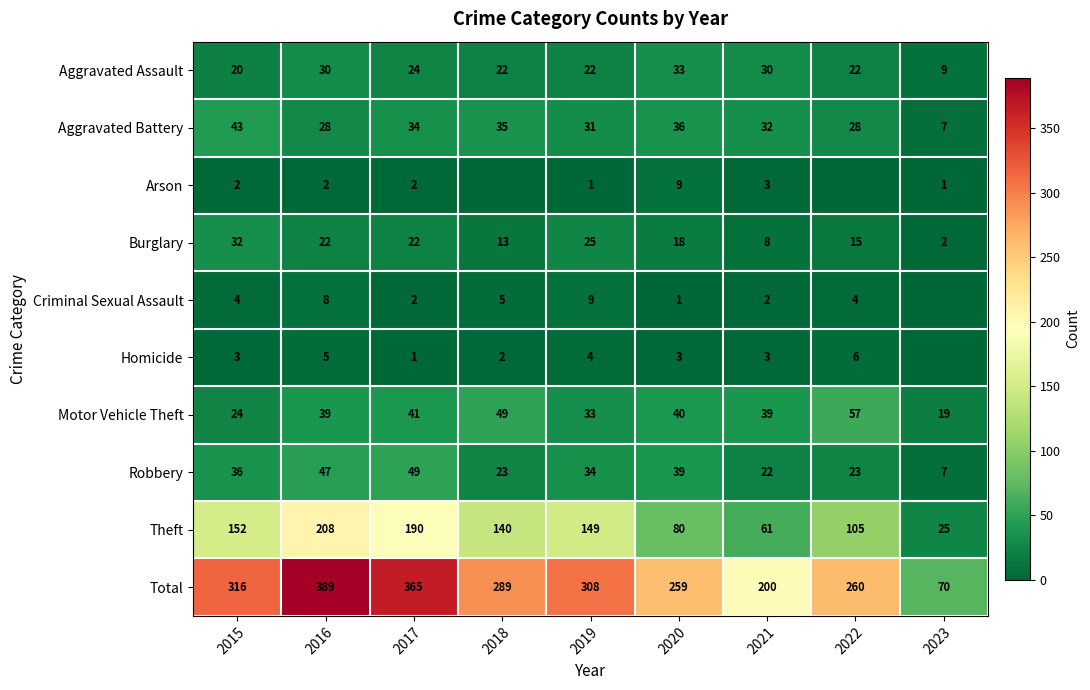

Is the value of Robbery at 2017 greater than the value of Criminal Sexual Assault at 2017?

Yes